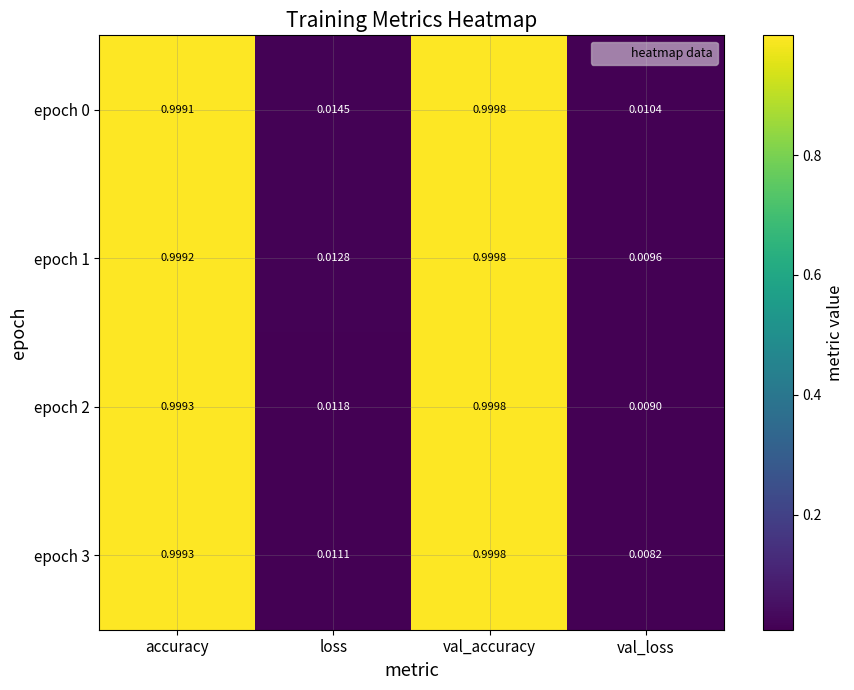

Which series has the widest spread of values?

epoch 3